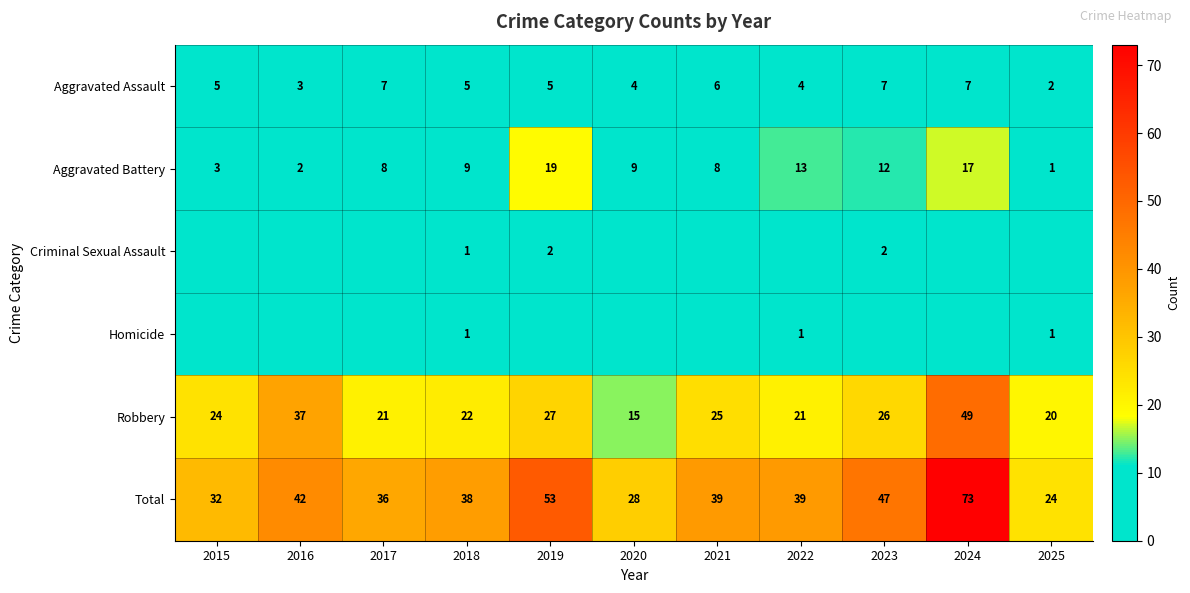

Where is Total nearest to the value 48?

2023